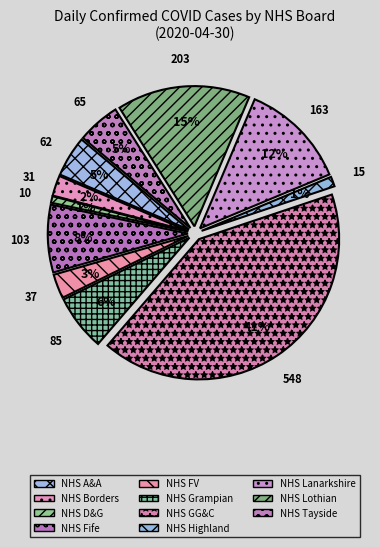

Which slice is the largest?

NHS Greater Glasgow & Clyde